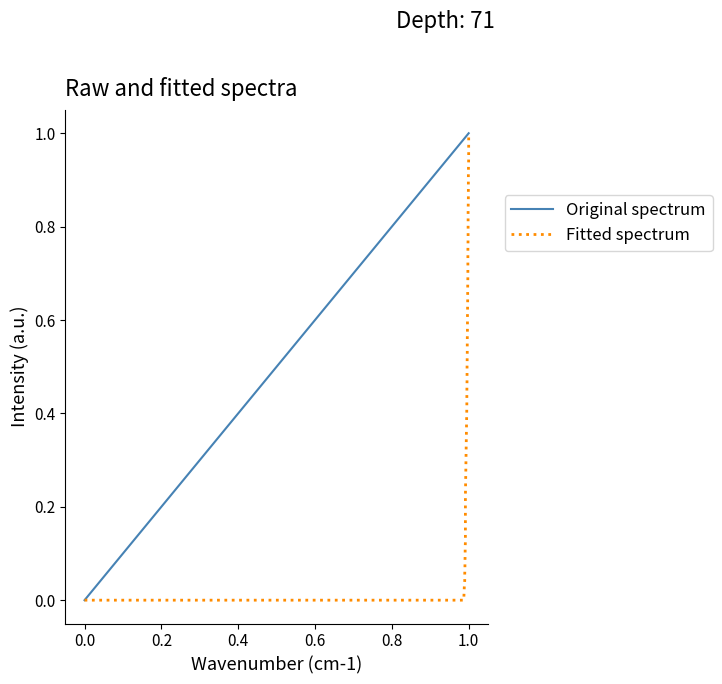

Which series has the largest total across all categories?

Original spectrum